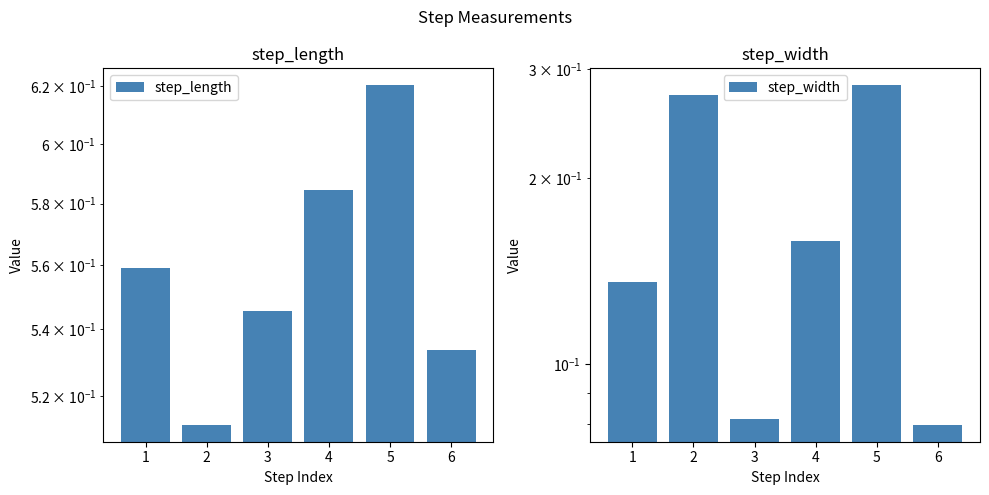

Reading left to right, what are all the values shown in this chart?

step_length: 1=0.6	2=0.5	3=0.5	4=0.6	5=0.6	6=0.5
step_width: 1=0.1	2=0.3	3=0.1	4=0.2	5=0.3	6=0.1